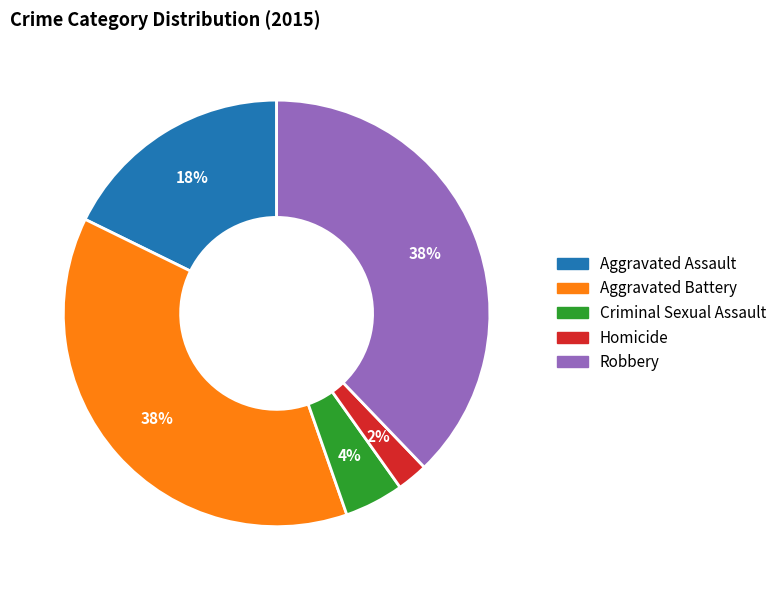

To the nearest percent, what is the combined percentage of Criminal Sexual Assault and Robbery?

42%